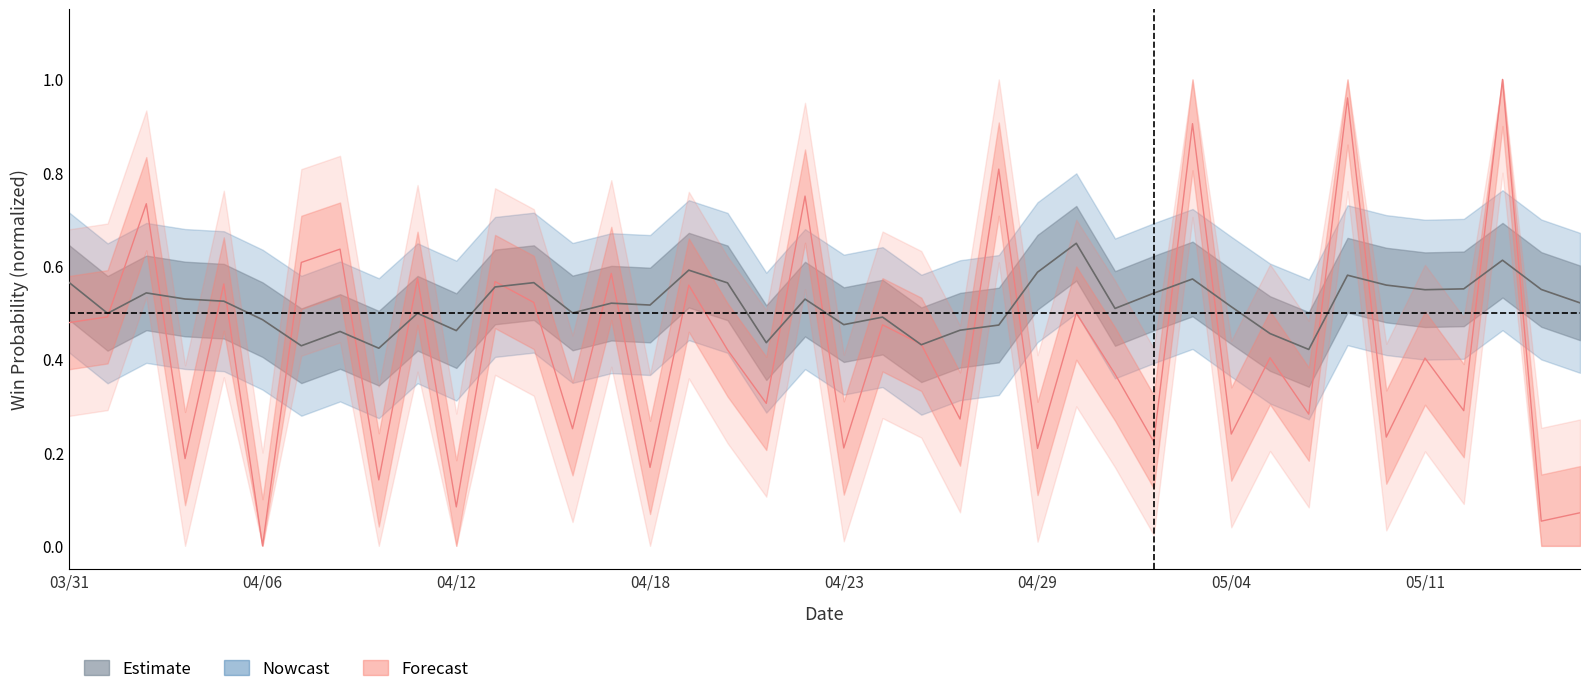

Is it true that WinProbability equals 0.8 at 2014/04/26?

False